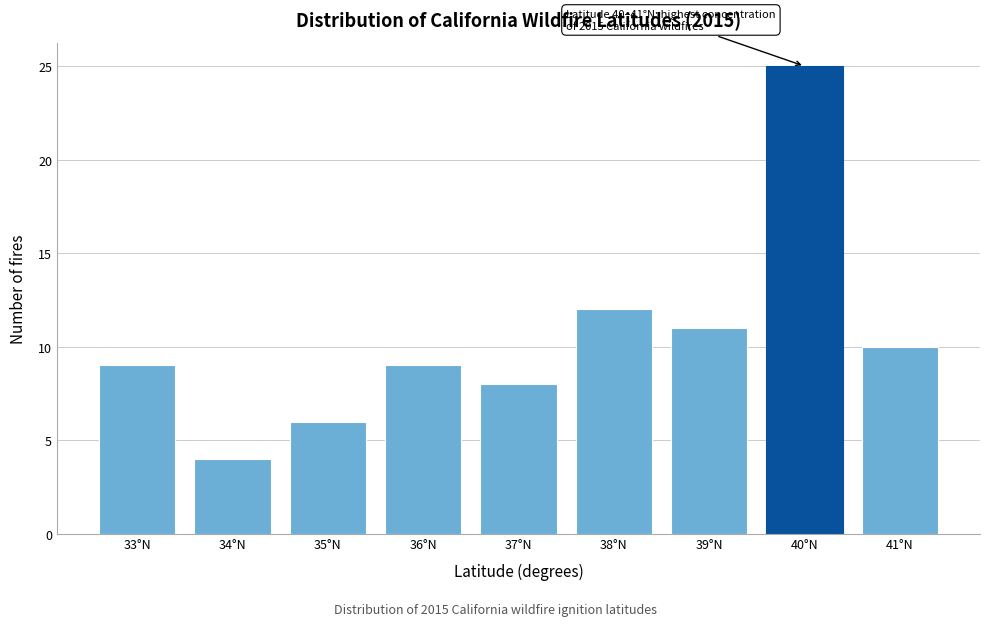

Reading left to right, extract all data points from this chart.

33°N=9	34°N=4	35°N=6	36°N=9	37°N=8	38°N=12	39°N=11	40°N=25	41°N=10